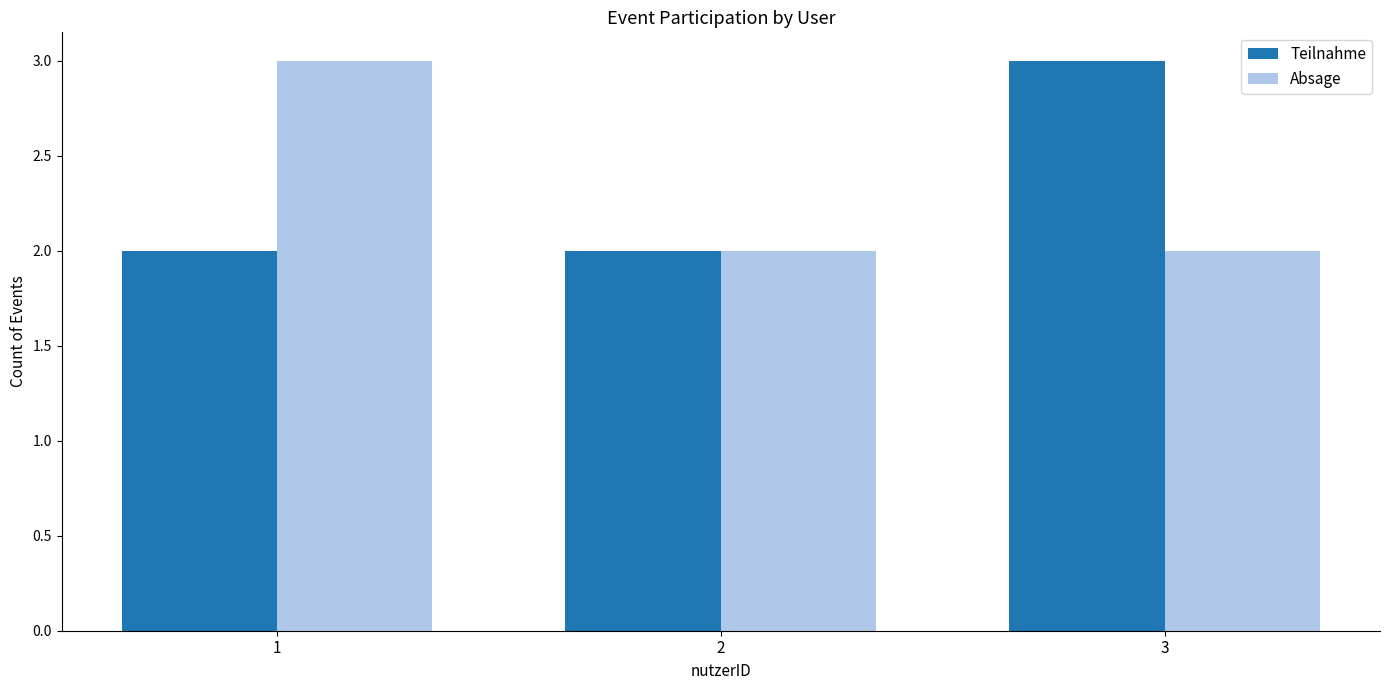

What is the greatest value displayed?

3